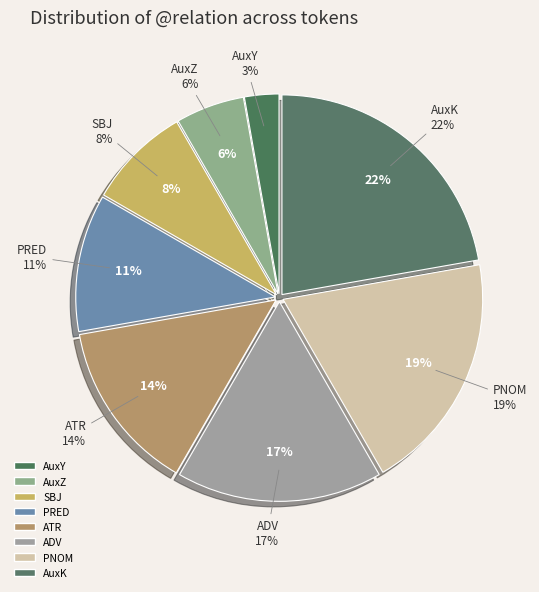

To the nearest percent, what percentage of the pie is AuxK?

22%